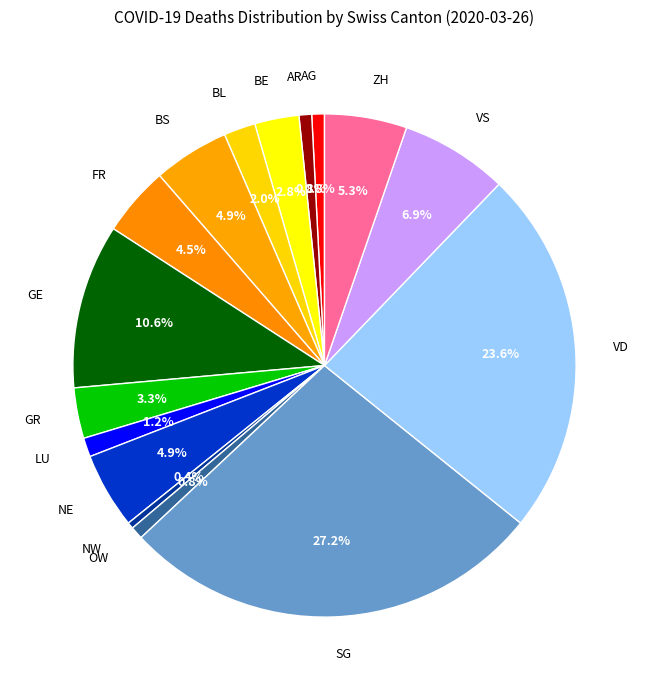

True or false: ZH accounts for 5% of the total.

True